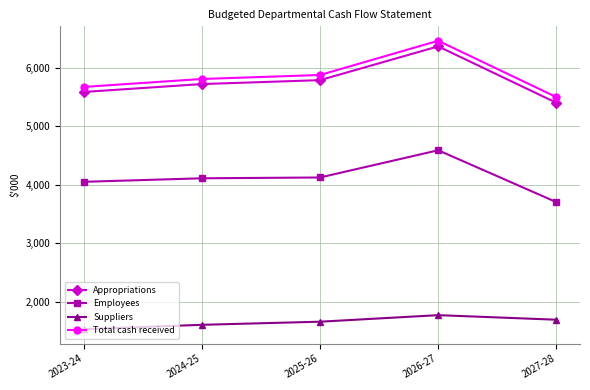

Read the Total cash received value at 2023-24, to the nearest 50.

5650